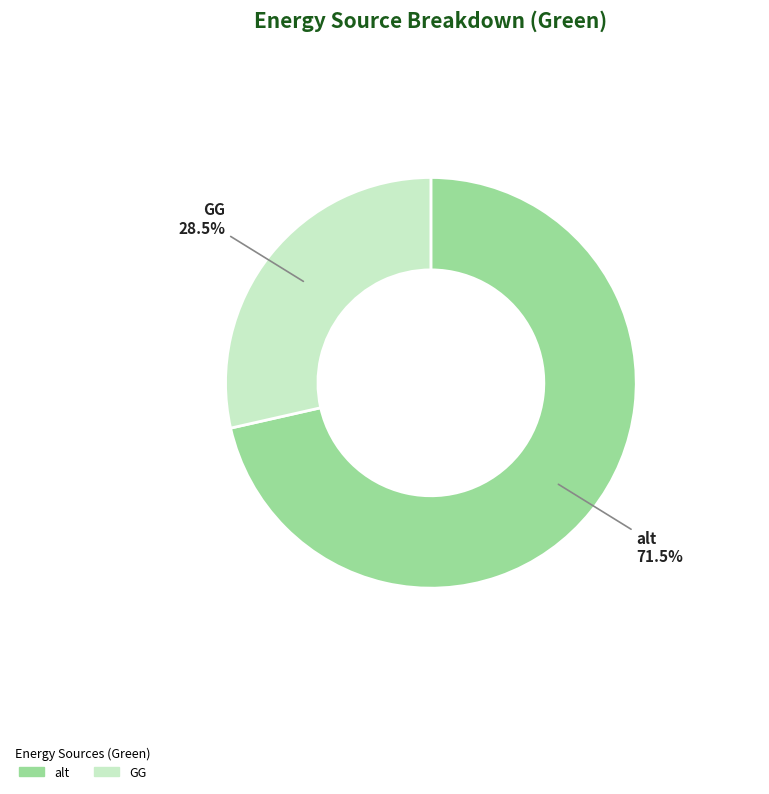

How much of the chart is everything except GG?

71.5%